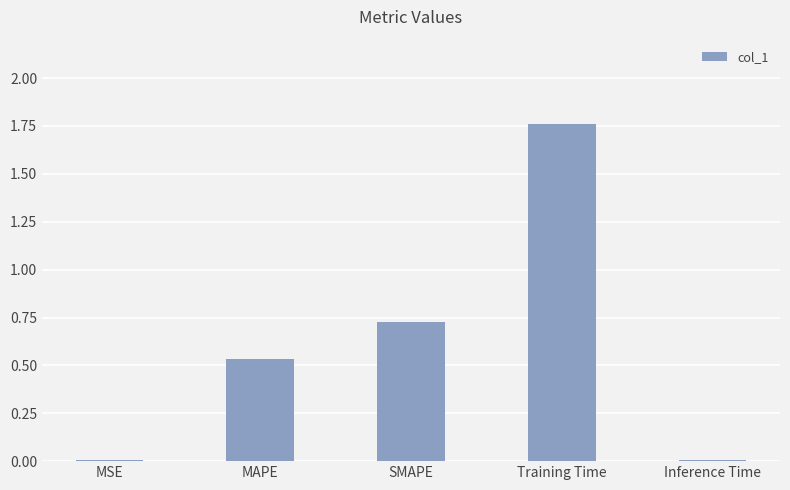

What is the change in value from MAPE to Inference Time?

-0.5